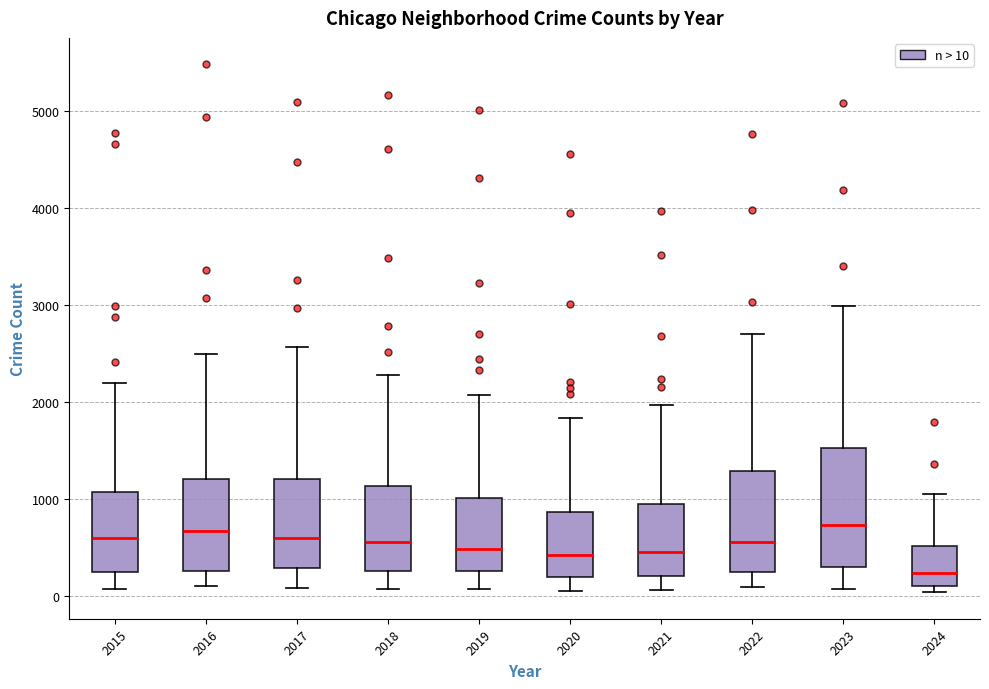

Where does the median line of the box at x = 2021 sit on the y-axis? The values are not printed on the chart, so give them approximately, as read against the axis.

500